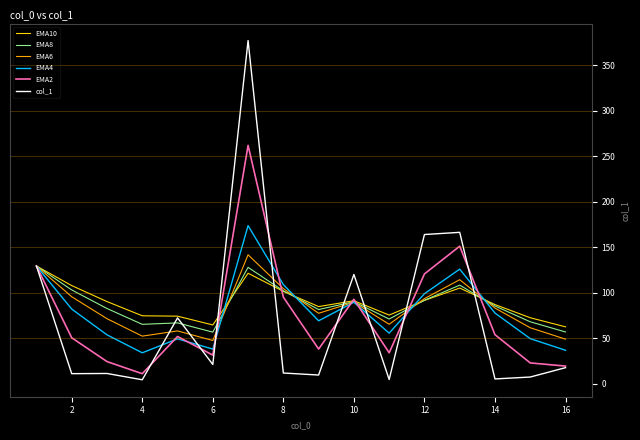

What is the sum of all EMA2 values?

1190.6